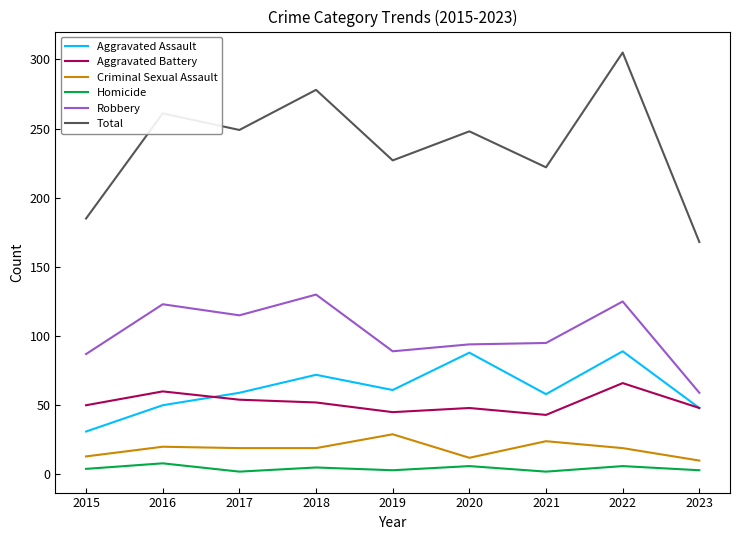

True or false: Homicide and Aggravated Assault intersect in this chart.

False